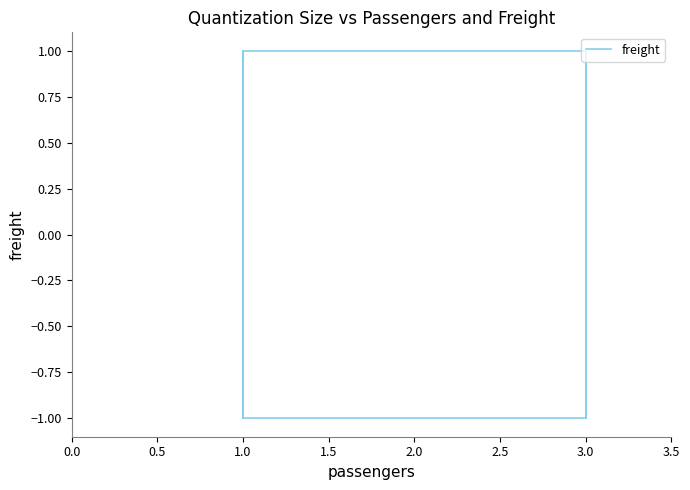

What position from the left is 0.5?

2